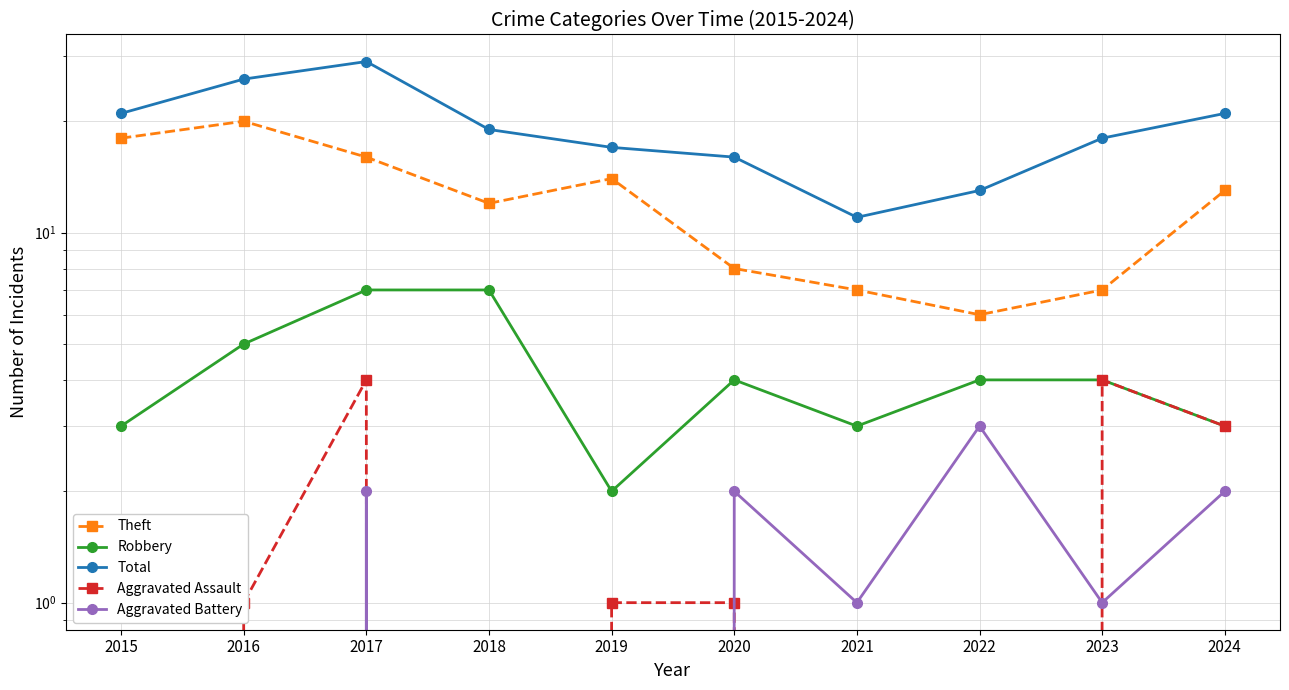

What are all the series names shown in the legend?

Theft, Robbery, Total, Aggravated Assault, Aggravated Battery